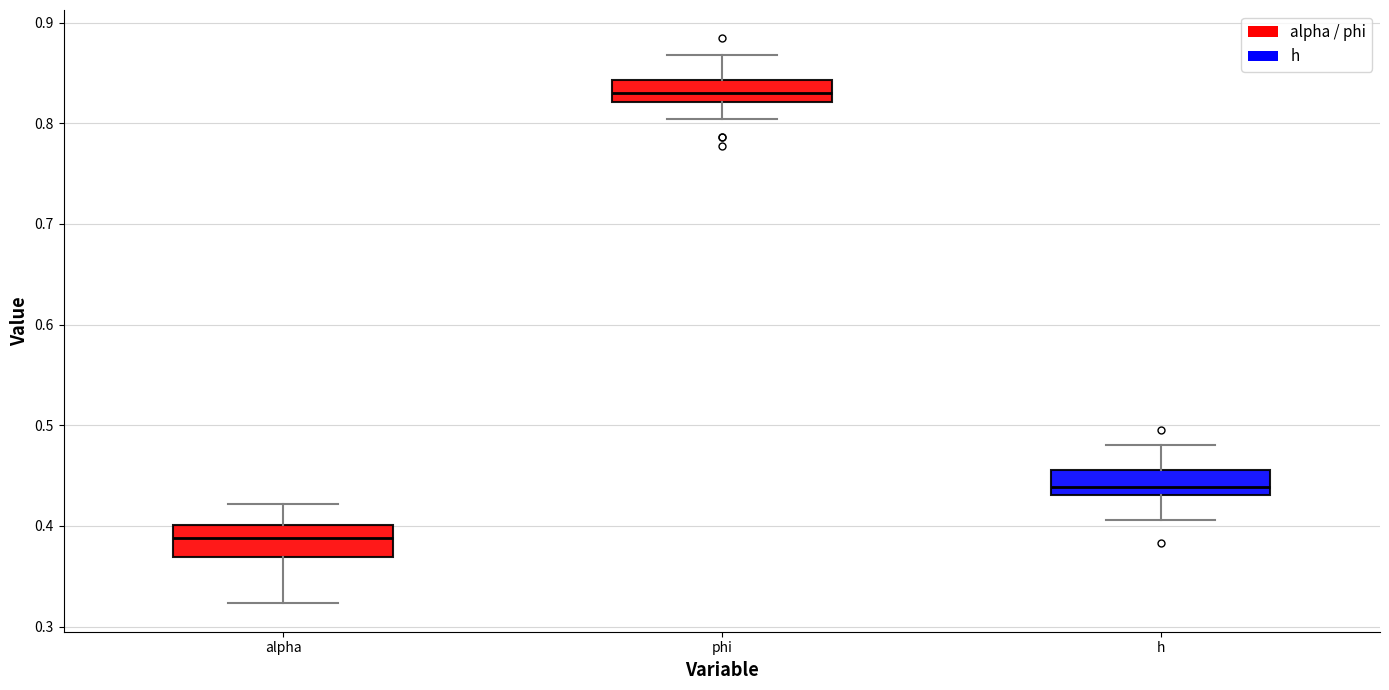

Where does the median line of the box for phi sit on the y-axis? The values are not printed on the chart, so give them approximately, as read against the axis.

0.83